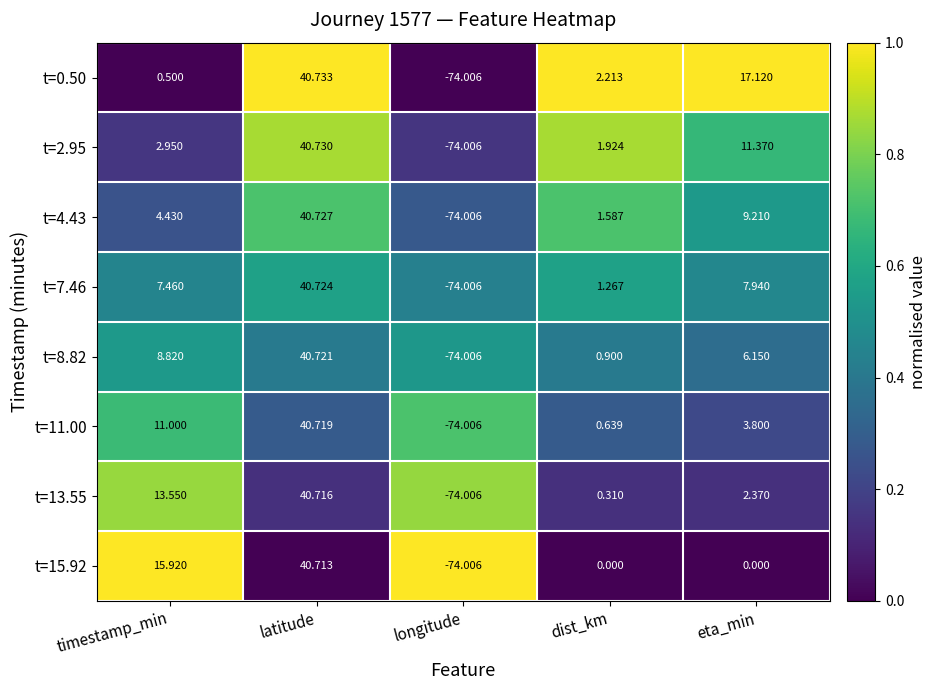

Where does the t=11.00 series first go above 3?

timestamp_min